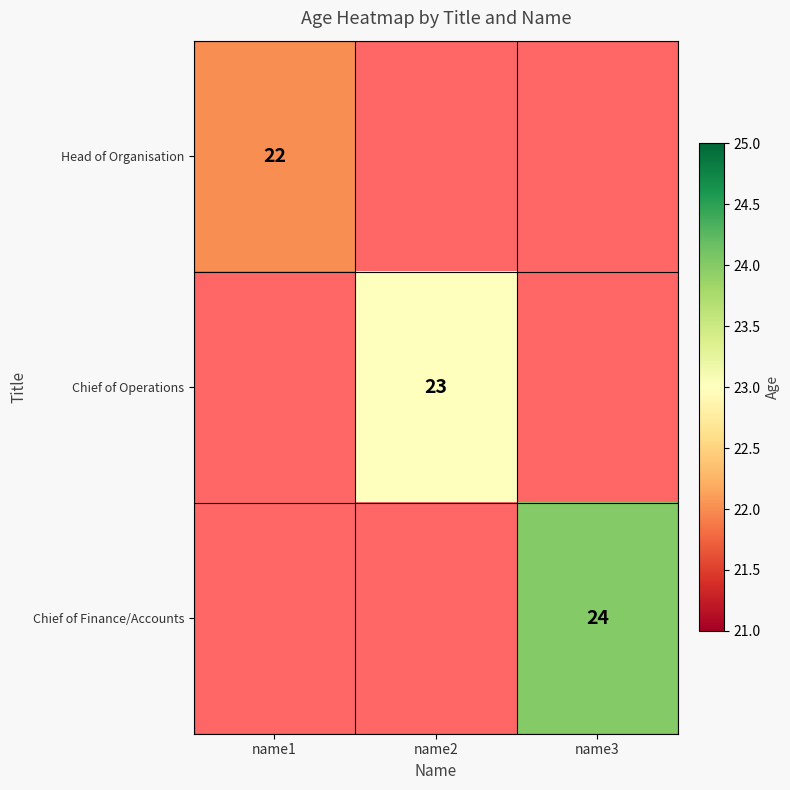

True or false: Chief of Finance/Accounts has a value of 16 at name3.

False